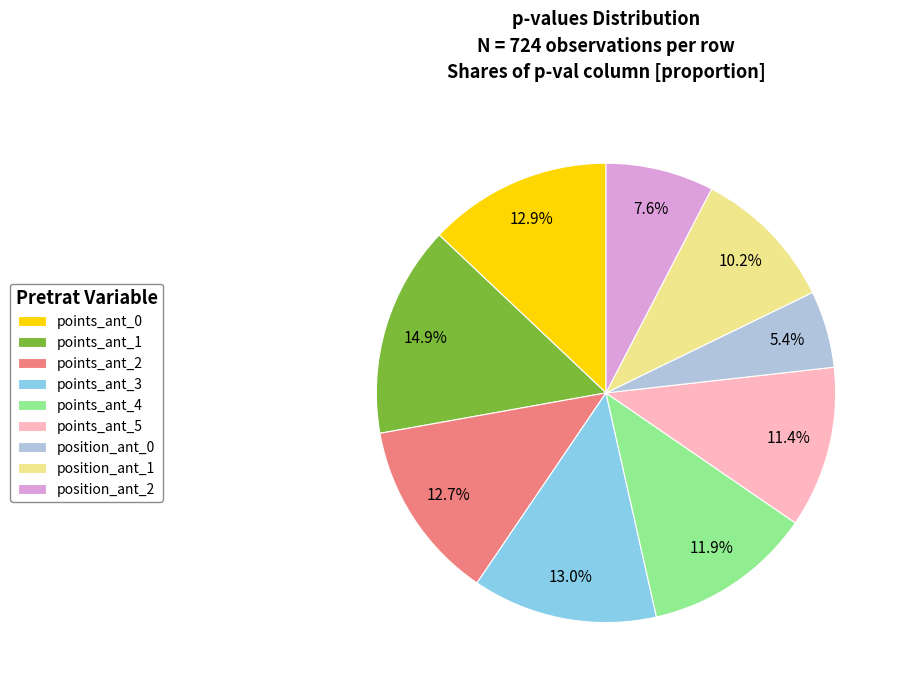

What is the total percentage of points_ant_3 and position_ant_2?

20.6%